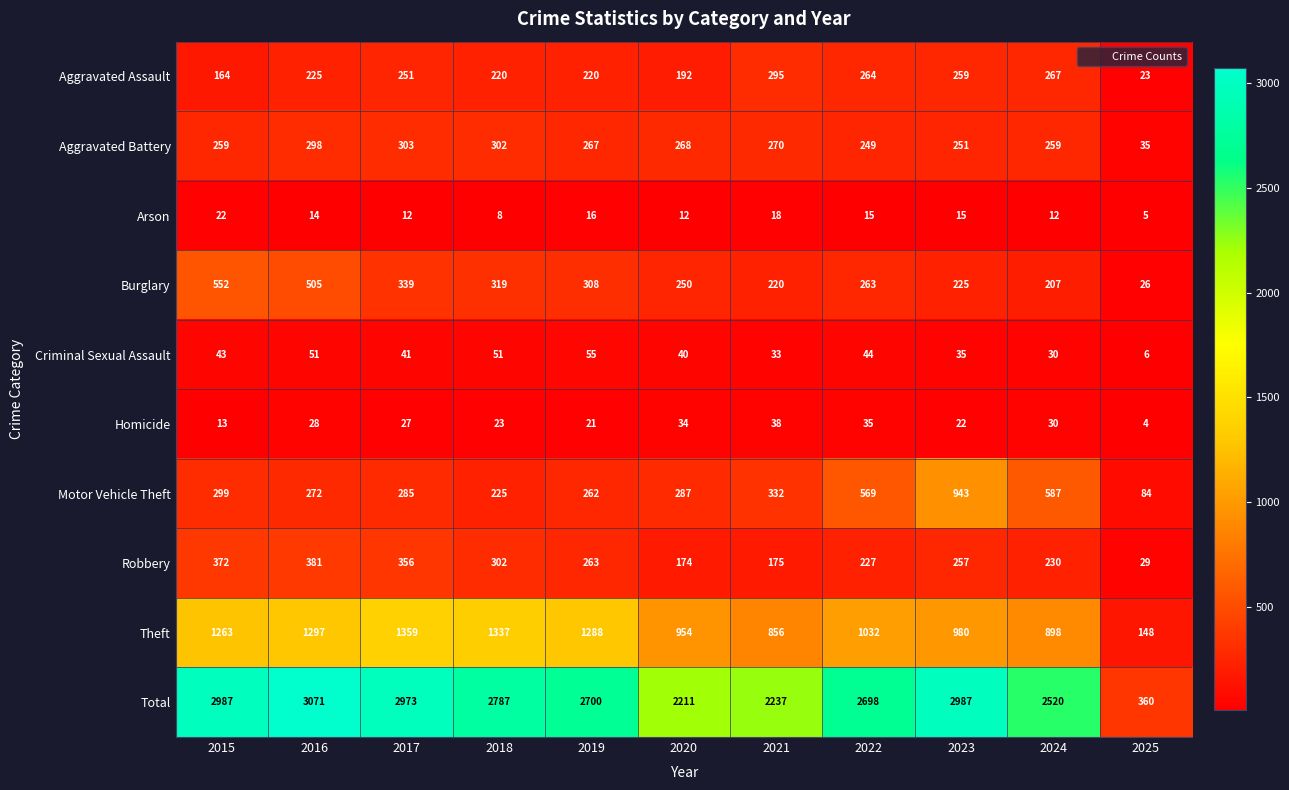

Which series has the widest spread of values?

Total